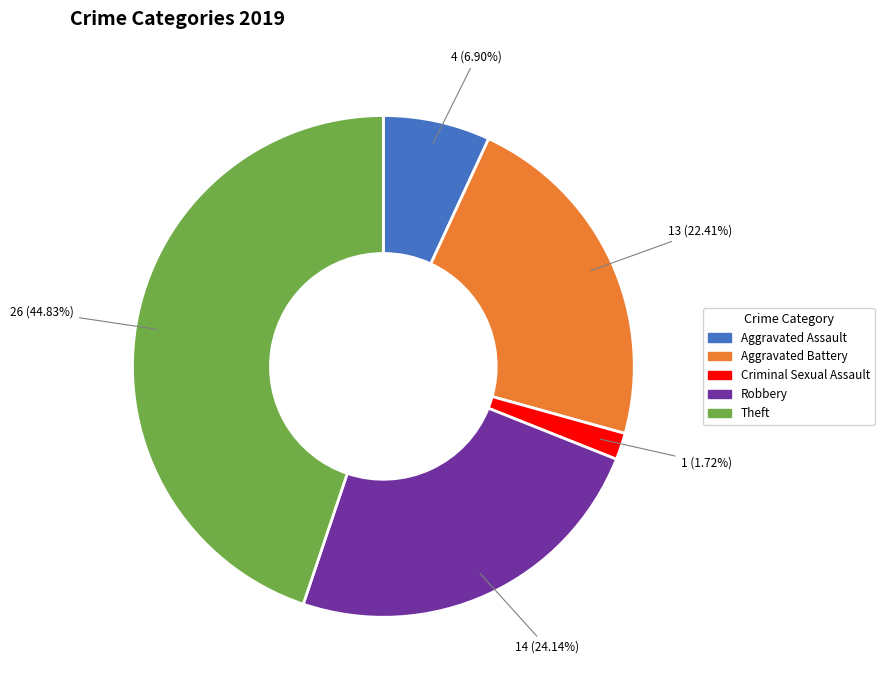

Is there any slice that represents more than half of the pie?

No